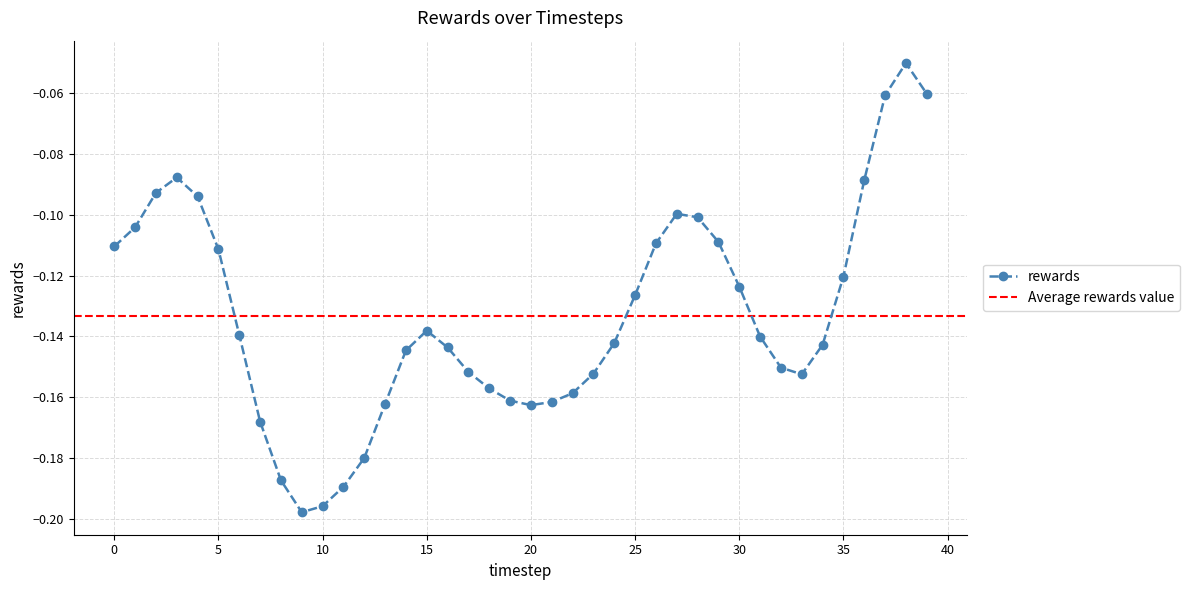

Where is the data nearest to the value 0?

38